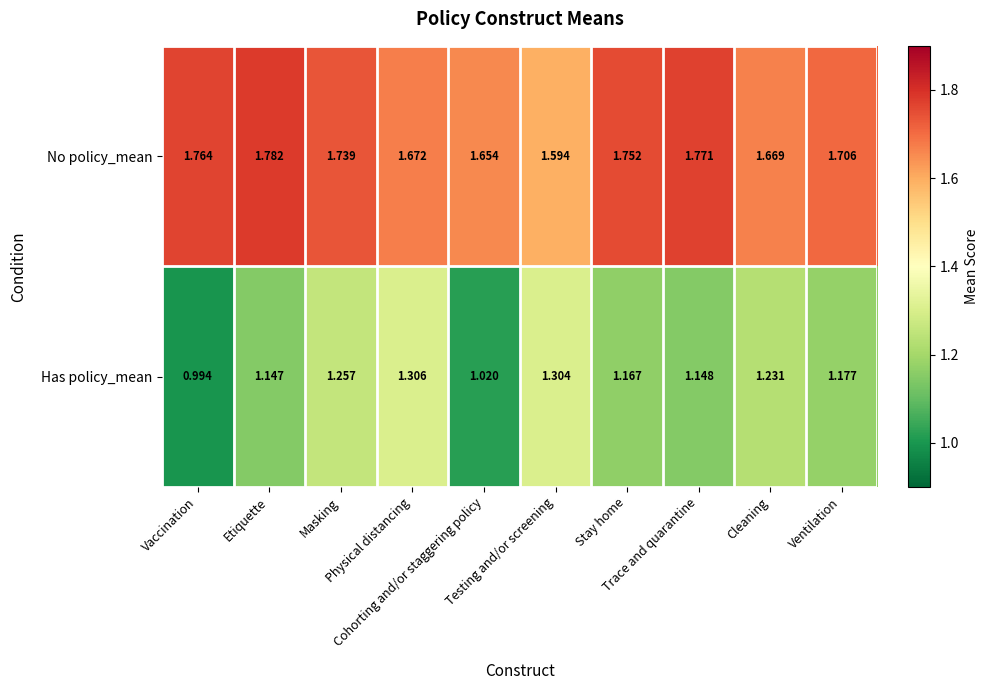

Which series has the largest total across all categories?

No policy_mean